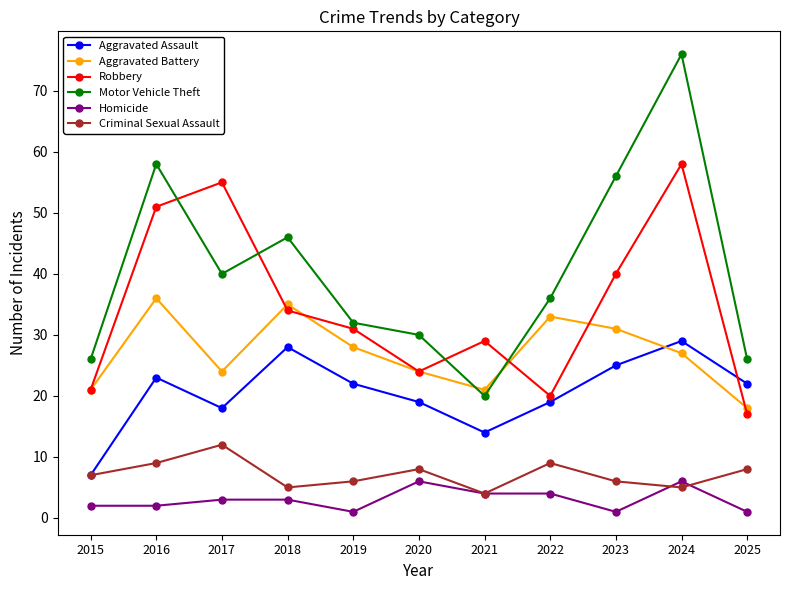

Is it true that Aggravated Battery equals 21 at 2021?

True